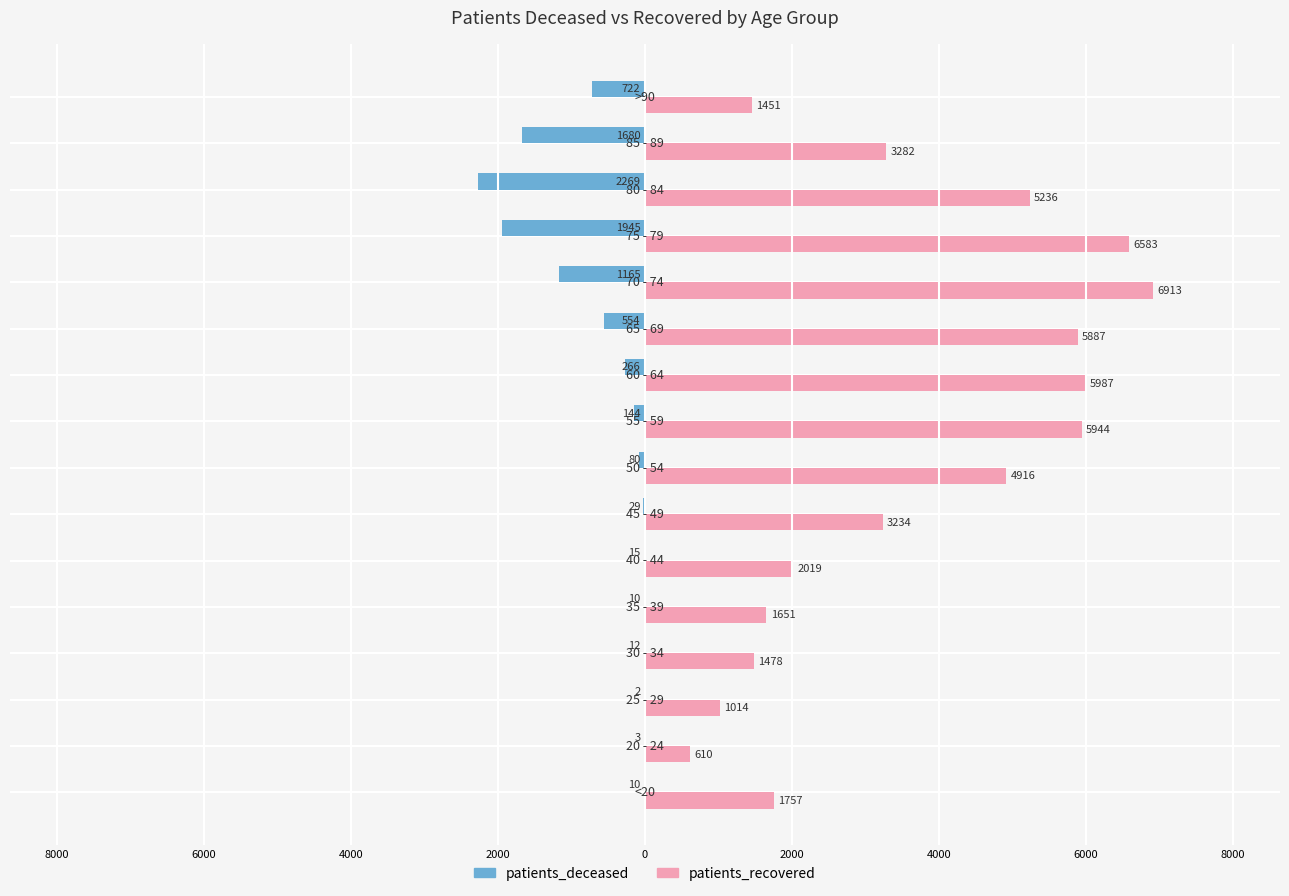

What is the lowest value of the patients_recovered series?

610